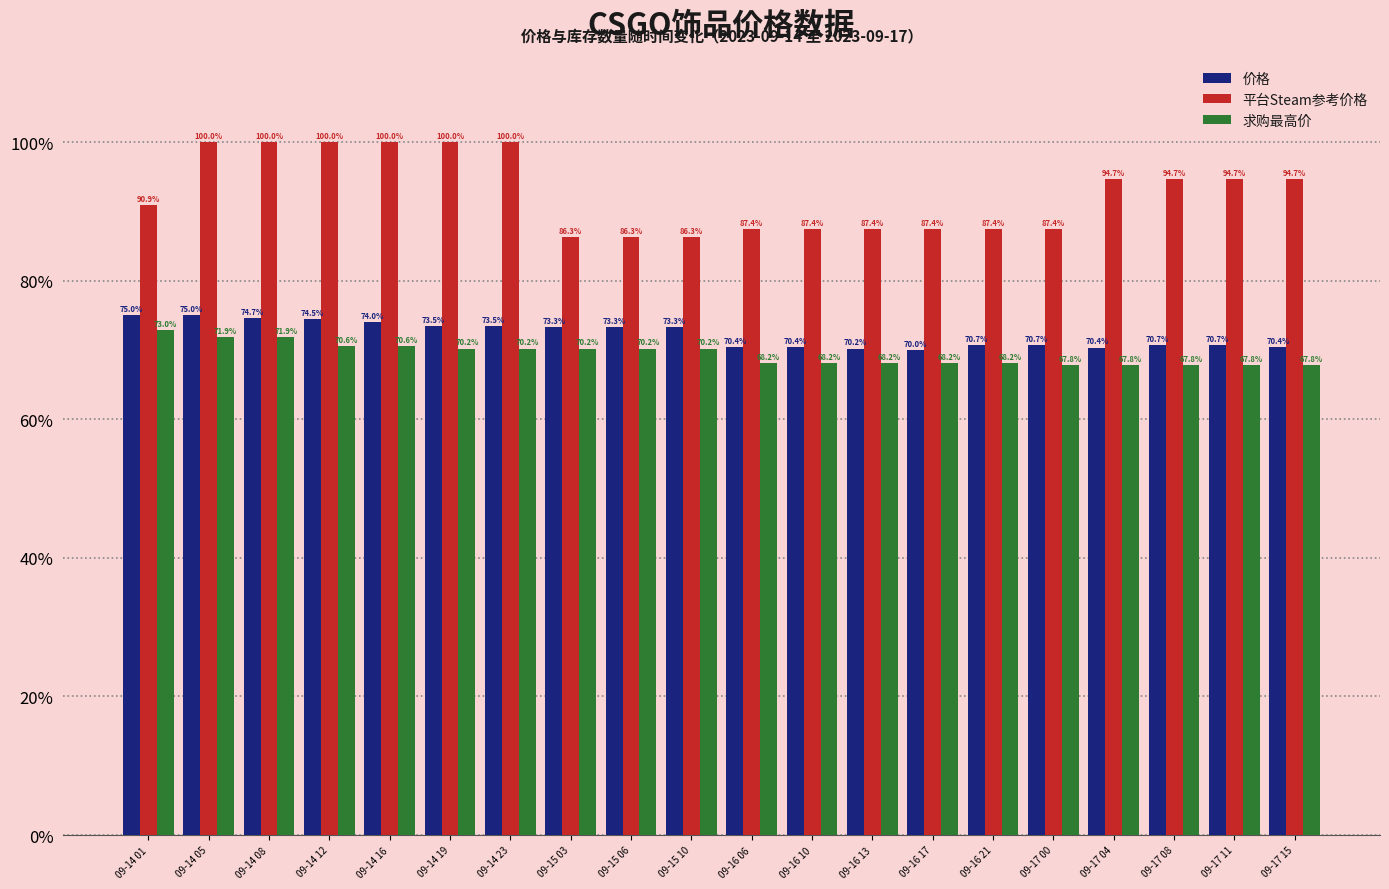

What are all the series names shown in the legend?

价格, 平台Steam参考价格, 求购最高价